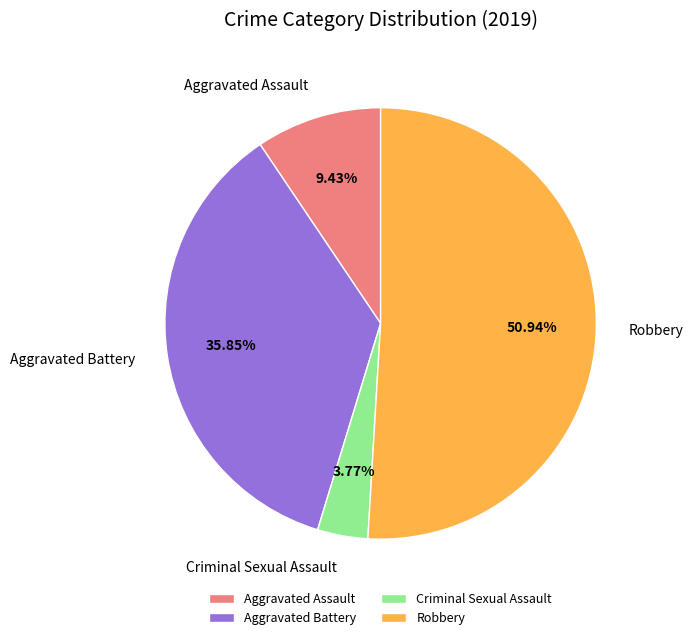

Which slice represents more than half of the pie?

Robbery